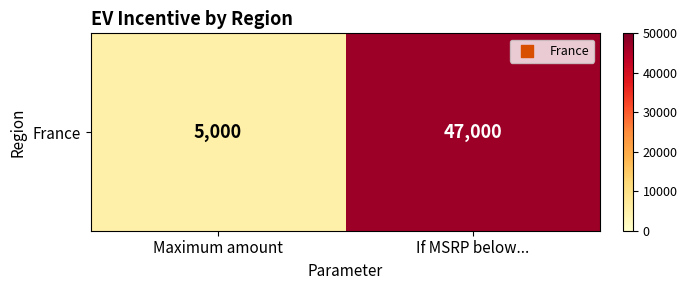

Reading left to right, list all the values displayed in this chart.

5000	47000